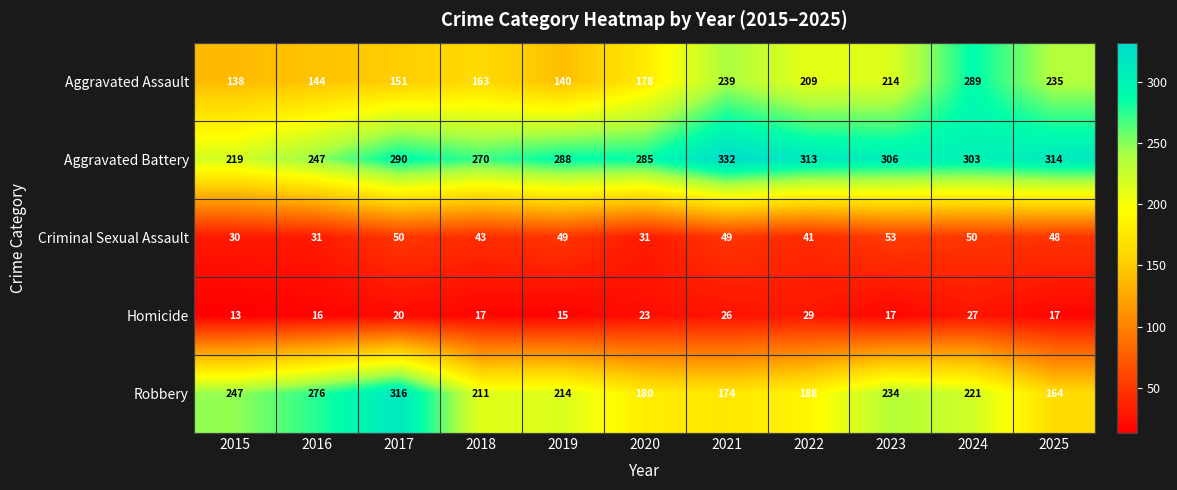

At 2016, list the series in order from largest to smallest.

Robbery, Aggravated Battery, Aggravated Assault, Criminal Sexual Assault, Homicide